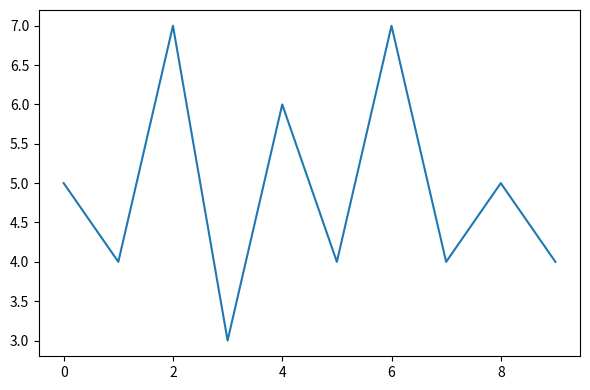

What is the difference between the maximum and minimum values?

4